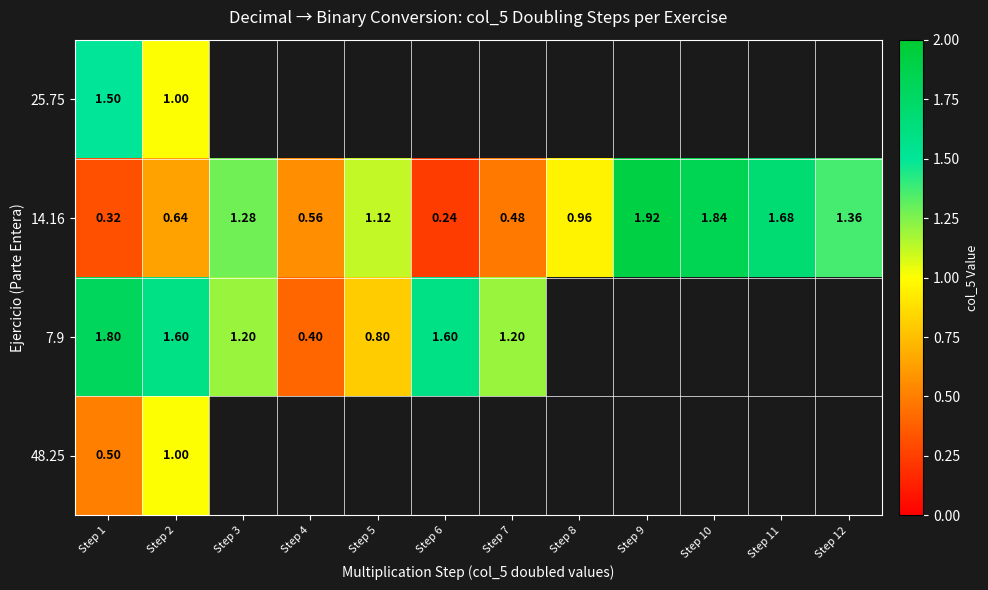

What is the minimum value for 48.25?

0.5